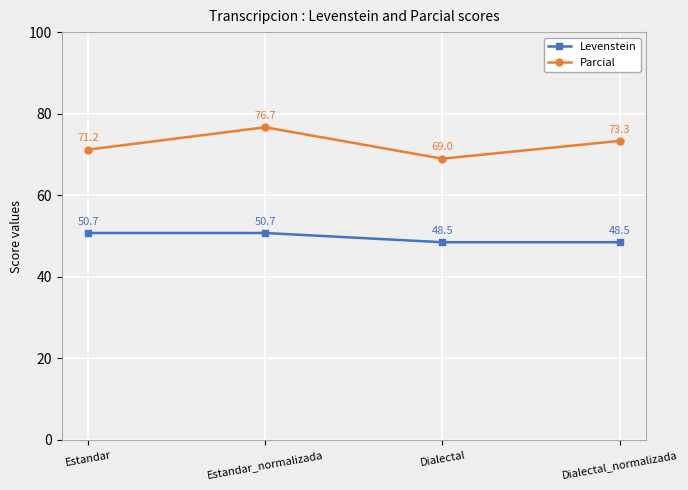

Is it true that Parcial equals 135.3 at Estandar_normalizada?

False